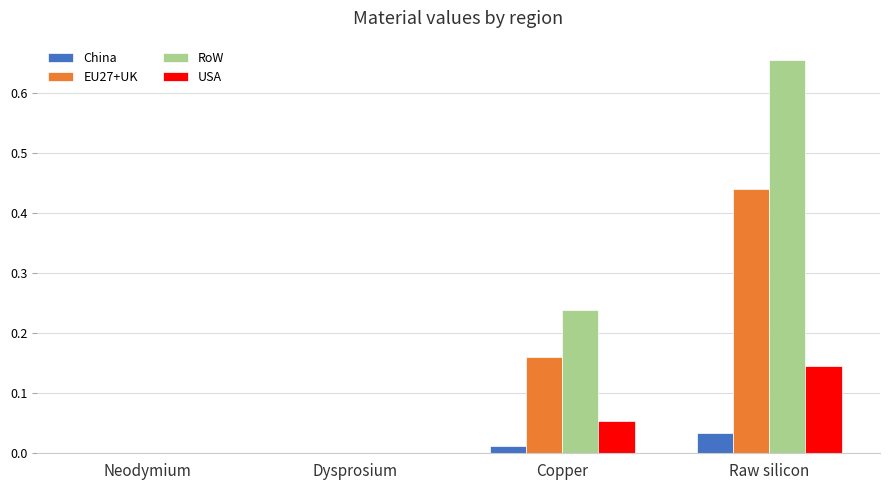

The value of China at Raw silicon is 0.0. True or false?

True